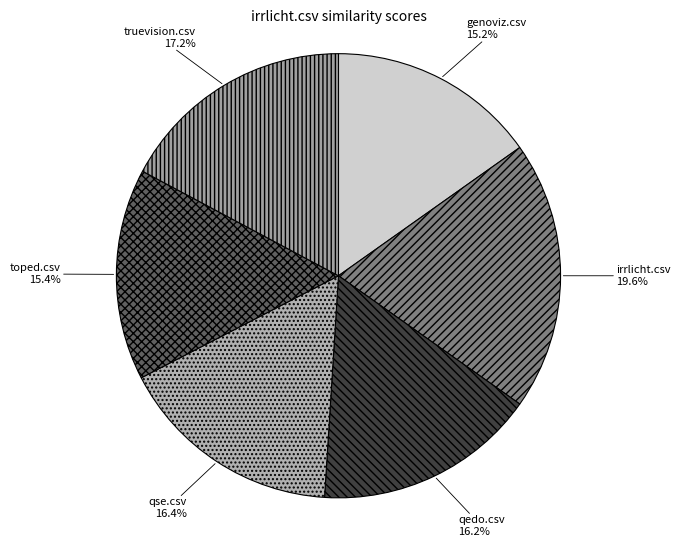

To the nearest percent, what portion does genoviz.csv represent?

15%